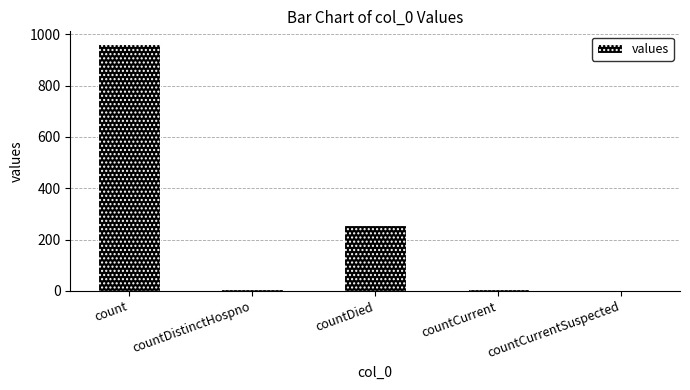

The value at countCurrentSuspected is 0. True or false?

True